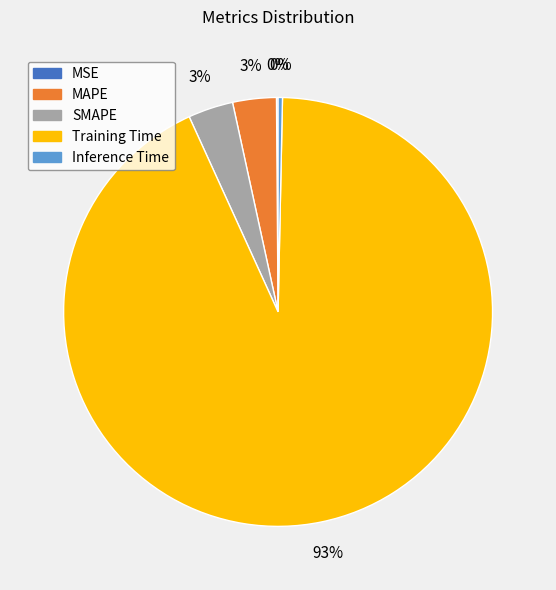

The MAPE slice represents 3% of the pie. True or false?

True